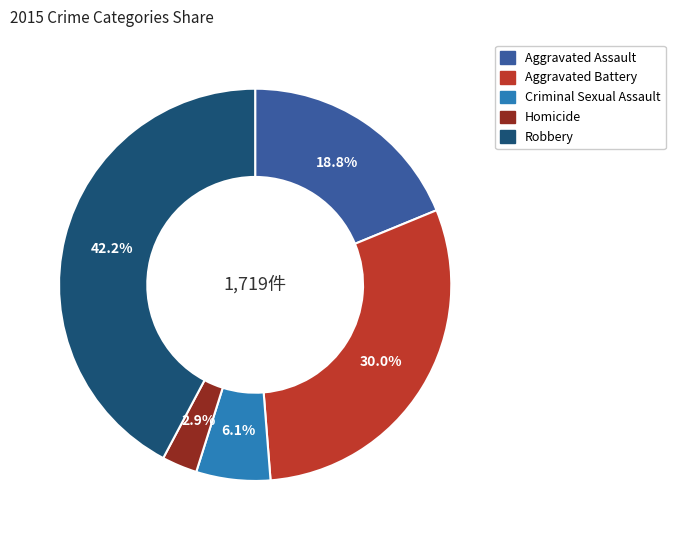

Between Aggravated Battery and Robbery, which is larger?

Robbery